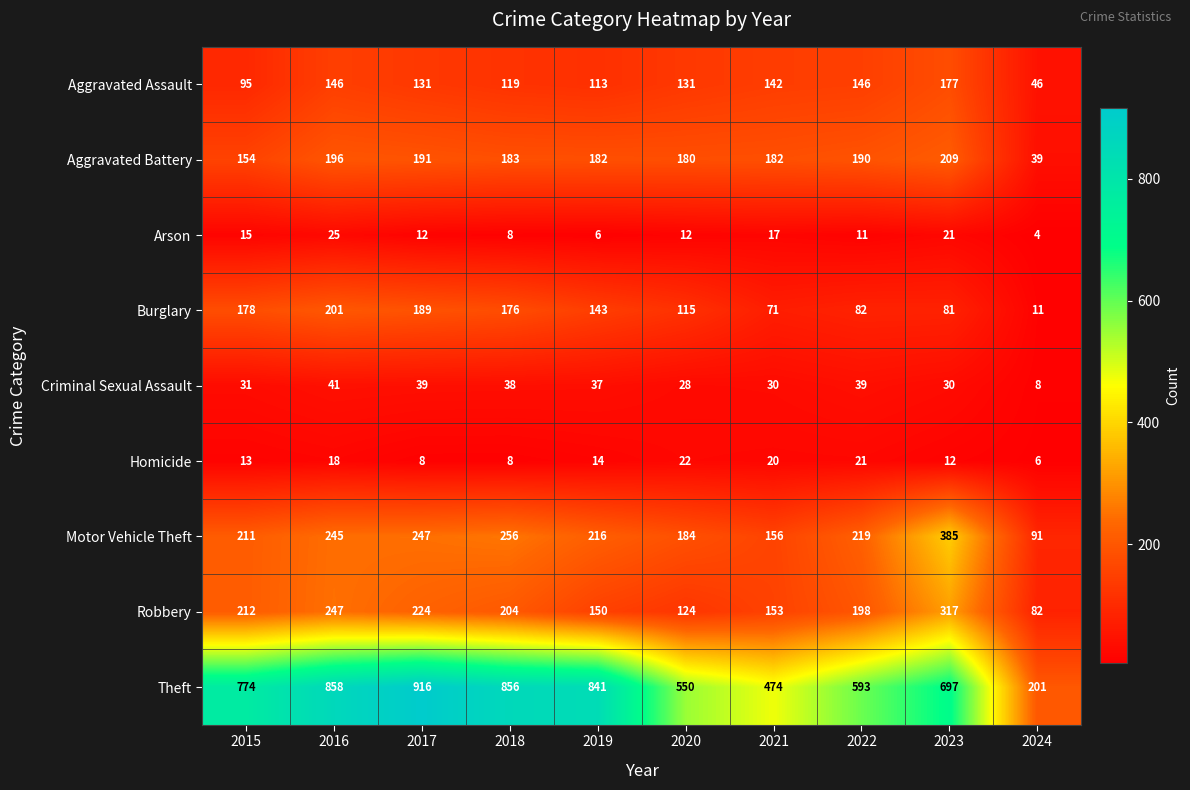

At which label does Homicide first exceed 14?

2016